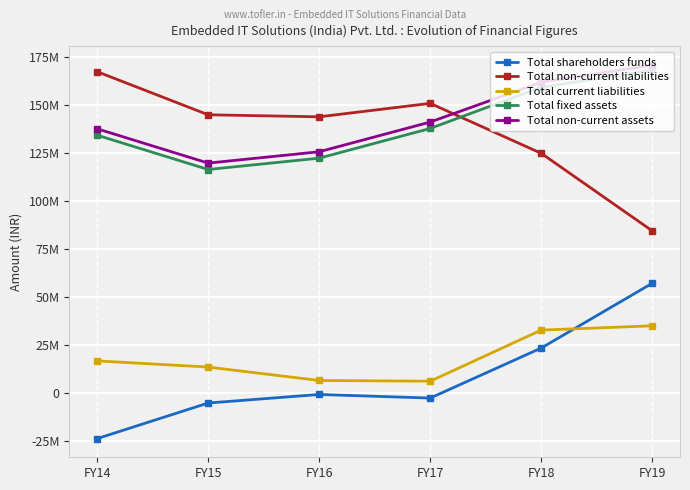

What is the value of the Total shareholders funds point at the 1st from the left?

-23493536